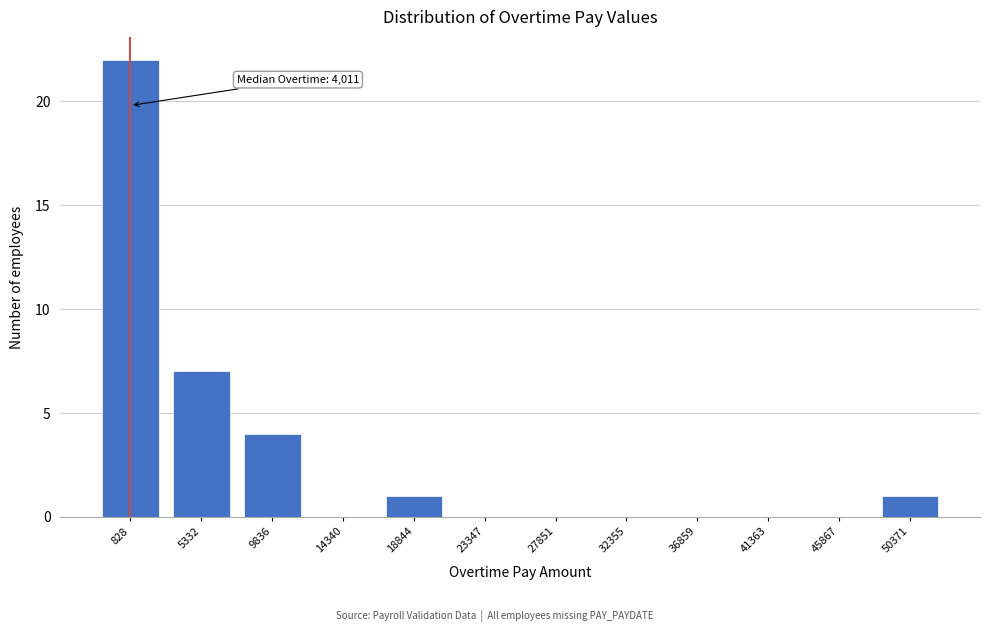

Reading right to left, list all the values displayed in this chart.

50371=1	45867=0	41363=0	36859=0	32355=0	27851=0	23347=0	18844=1	14340=0	9836=4	5332=7	828=22